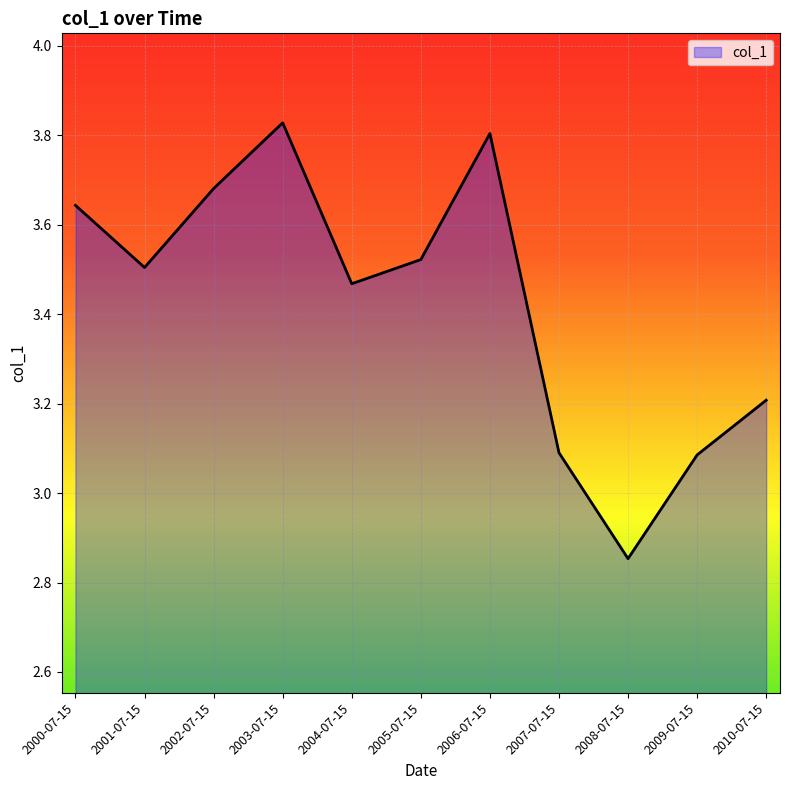

The value at 2004-07-15 is 3.5. True or false?

True